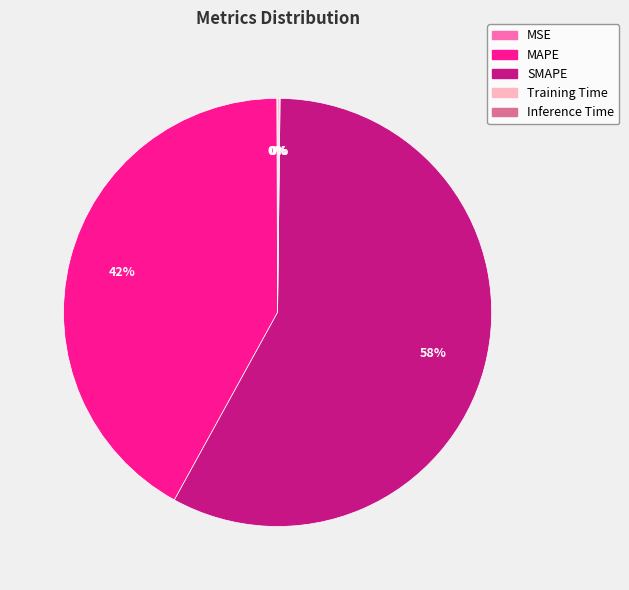

Which slice is the largest?

SMAPE